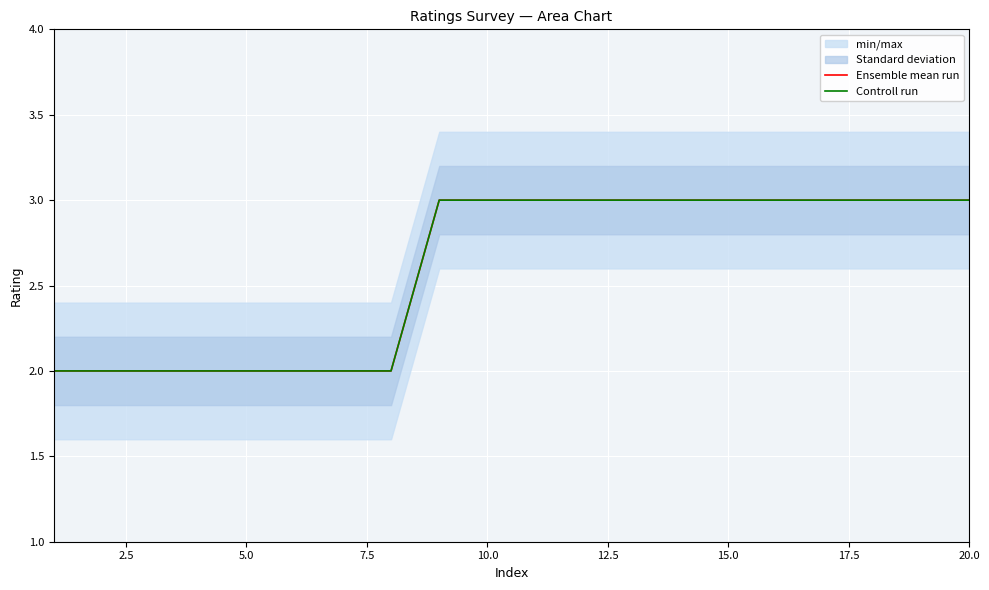

The value of Ensemble mean run at 20.0 is 3. True or false?

True